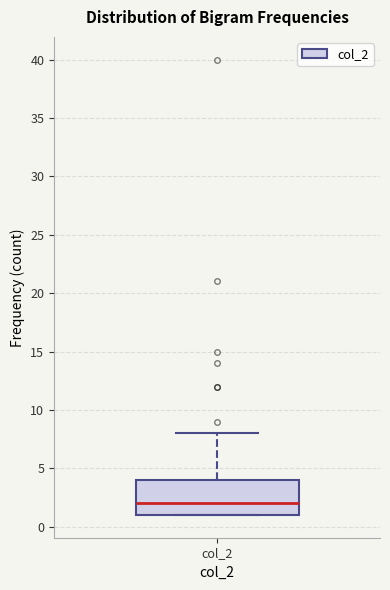

Read this box plot against the y-axis: the position of the median line, the range covered by the box, and the ends of both whiskers. The values are not printed on the chart, so give them approximately, as read against the axis.

median 2, box 1 to 4, whiskers 1 to 8